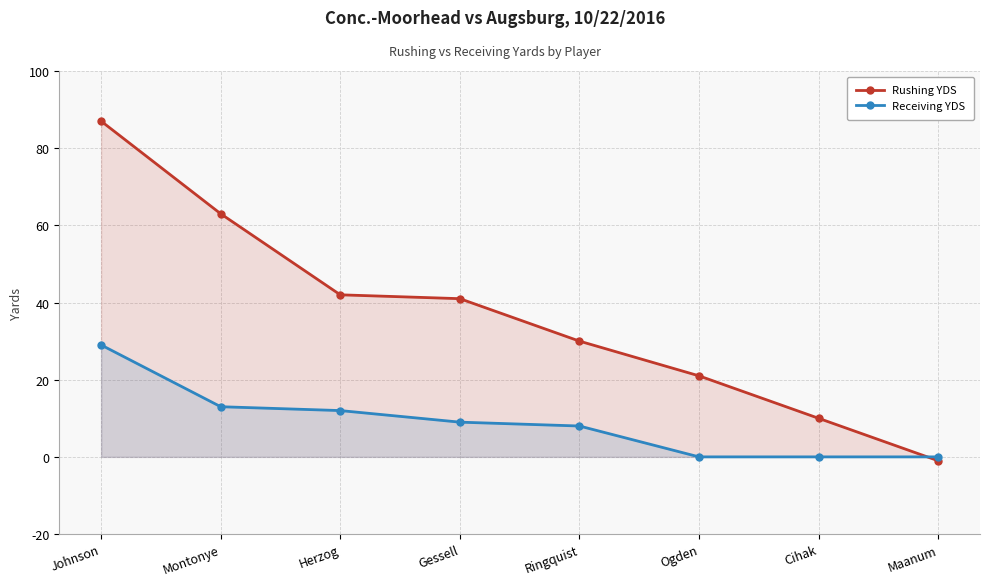

Rank the series by their maximum value, from lowest to highest.

Receiving YDS, Rushing YDS